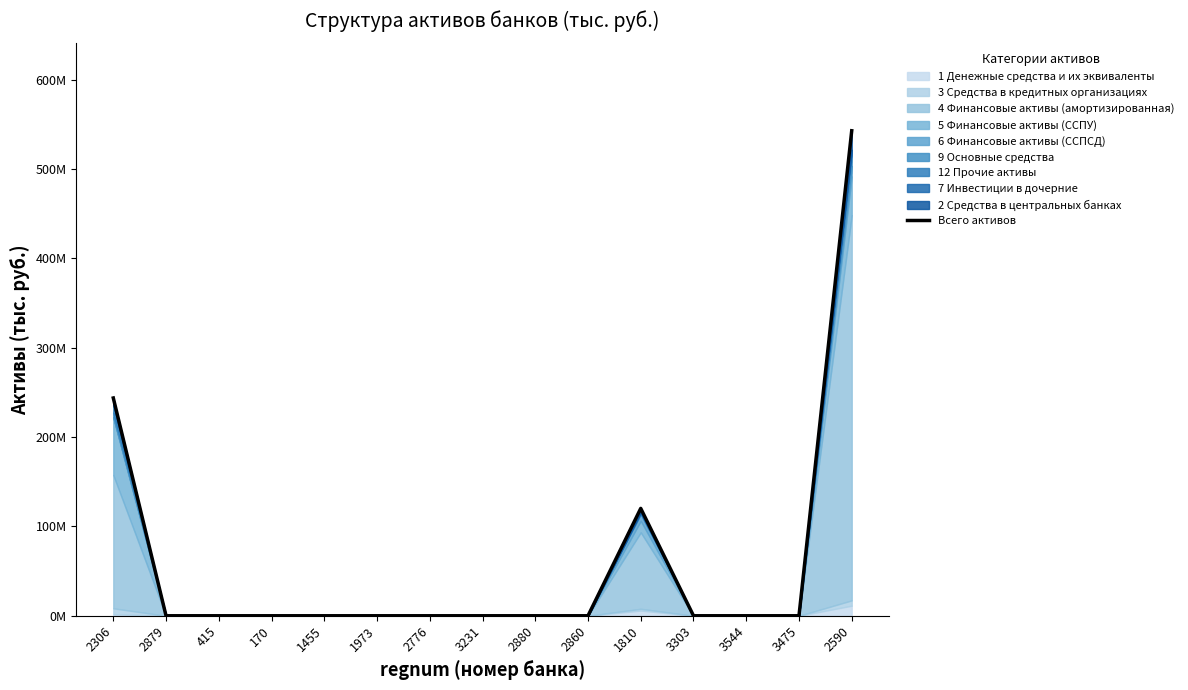

True or false: the data shows 0 at 2776.

True